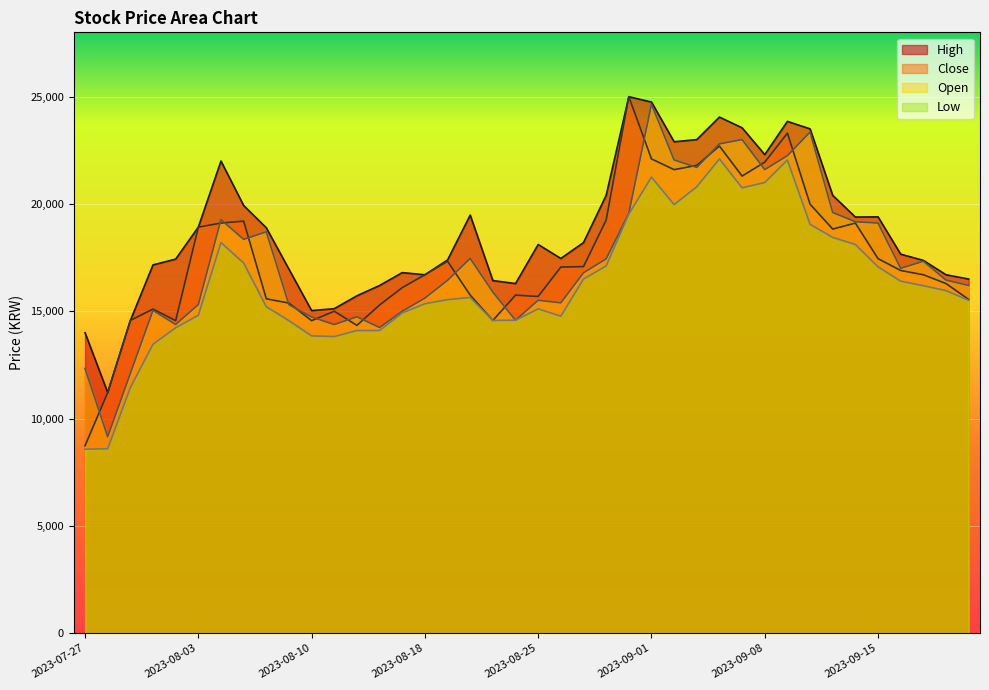

Reading right to left, list all the values displayed in this chart.

High: 2023-09-21=16500	2023-09-20=16700	2023-09-19=17370	2023-09-18=17660	2023-09-15=19400	2023-09-14=19390	2023-09-13=20400	2023-09-12=23500	2023-09-11=23850	2023-09-08=22300	2023-09-07=23550	2023-09-06=24050	2023-09-05=23000	2023-09-04=22900	2023-09-01=24750	2023-08-31=25000	2023-08-30=20400	2023-08-29=18200	2023-08-28=17460	2023-08-25=18110	2023-08-24=16290	2023-08-23=16430	2023-08-22=19480	2023-08-21=17390	2023-08-18=16700	2023-08-17=16800	2023-08-16=16200	2023-08-14=15720	2023-08-11=15120	2023-08-10=15030	2023-08-09=16960	2023-08-08=18890	2023-08-07=19930	2023-08-04=22000	2023-08-03=18920	2023-08-02=17430	2023-08-01=17160	2023-07-31=14570	2023-07-28=11210	2023-07-27=14000
Close: 2023-09-21=15550	2023-09-20=16290	2023-09-19=16700	2023-09-18=16900	2023-09-15=17450	2023-09-14=19110	2023-09-13=18830	2023-09-12=19990	2023-09-11=23300	2023-09-08=21950	2023-09-07=21300	2023-09-06=22700	2023-09-05=21800	2023-09-04=21600	2023-09-01=22100	2023-08-31=25000	2023-08-30=19250	2023-08-29=17080	2023-08-28=17060	2023-08-25=15690	2023-08-24=15750	2023-08-23=14570	2023-08-22=15750	2023-08-21=17330	2023-08-18=16700	2023-08-17=16100	2023-08-16=15290	2023-08-14=14340	2023-08-11=15000	2023-08-10=14560	2023-08-09=15380	2023-08-08=15580	2023-08-07=19200	2023-08-04=19110	2023-08-03=18920	2023-08-02=14560	2023-08-01=15100	2023-07-31=14570	2023-07-28=11210	2023-07-27=8730
Open: 2023-09-21=16200	2023-09-20=16450	2023-09-19=17330	2023-09-18=17000	2023-09-15=19110	2023-09-14=19170	2023-09-13=19600	2023-09-12=23350	2023-09-11=22250	2023-09-08=21600	2023-09-07=23000	2023-09-06=22800	2023-09-05=21700	2023-09-04=22050	2023-09-01=24650	2023-08-31=19560	2023-08-30=17440	2023-08-29=16790	2023-08-28=15390	2023-08-25=15510	2023-08-24=14580	2023-08-23=15890	2023-08-22=17460	2023-08-21=16440	2023-08-18=15610	2023-08-17=15000	2023-08-16=14240	2023-08-14=14740	2023-08-11=14380	2023-08-10=14730	2023-08-09=15300	2023-08-08=18700	2023-08-07=18350	2023-08-04=19270	2023-08-03=15310	2023-08-02=14380	2023-08-01=15040	2023-07-31=12100	2023-07-28=9150	2023-07-27=12330
Low: 2023-09-21=15510	2023-09-20=15960	2023-09-19=16190	2023-09-18=16400	2023-09-15=17070	2023-09-14=18110	2023-09-13=18440	2023-09-12=19050	2023-09-11=22050	2023-09-08=21000	2023-09-07=20750	2023-09-06=22100	2023-09-05=20800	2023-09-04=19970	2023-09-01=21250	2023-08-31=19530	2023-08-30=17110	2023-08-29=16500	2023-08-28=14770	2023-08-25=15110	2023-08-24=14580	2023-08-23=14570	2023-08-22=15640	2023-08-21=15540	2023-08-18=15350	2023-08-17=14920	2023-08-16=14100	2023-08-14=14100	2023-08-11=13820	2023-08-10=13850	2023-08-09=14560	2023-08-08=15210	2023-08-07=17250	2023-08-04=18200	2023-08-03=14810	2023-08-02=14230	2023-08-01=13460	2023-07-31=11440	2023-07-28=8590	2023-07-27=8570